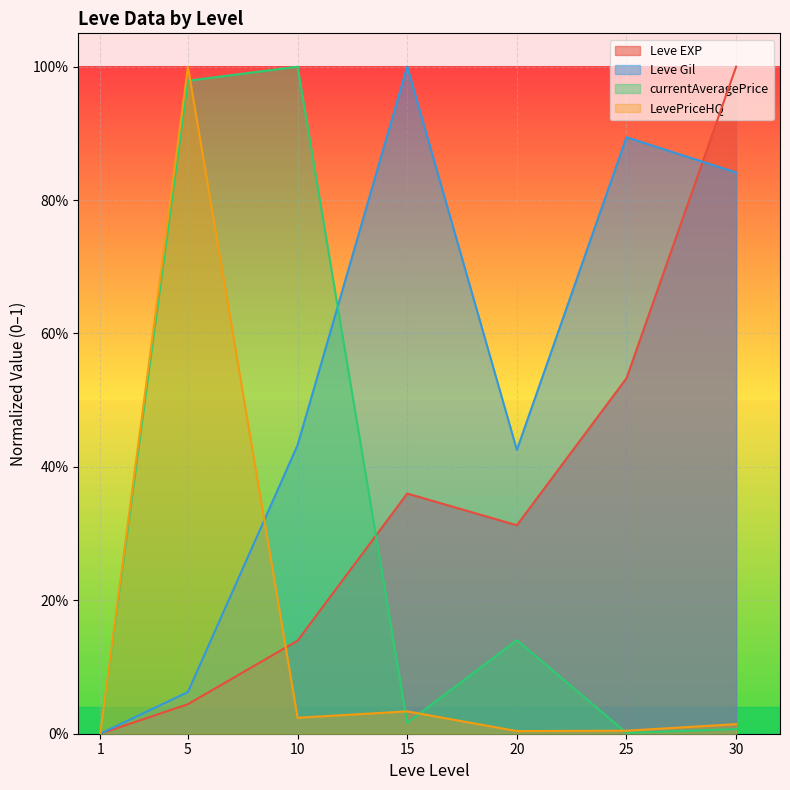

Read the LevePriceHQ value at 5.

1.0